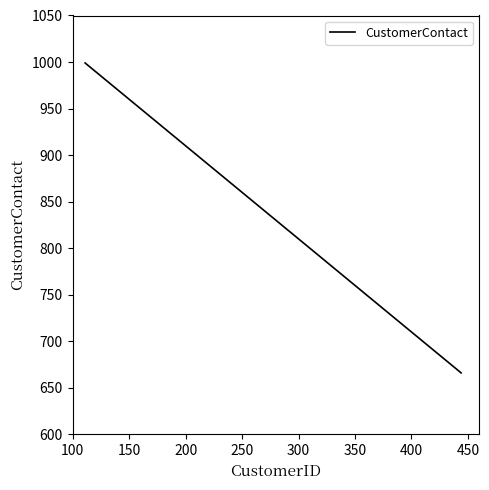

What is the difference between the second highest and minimum values?

222